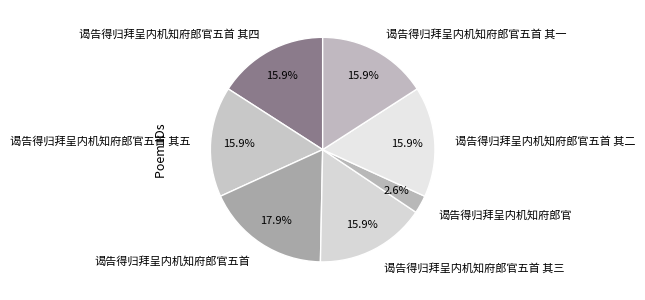

To the nearest percent, what portion does 谒告得归拜呈内机知府郎官 represent?

3%